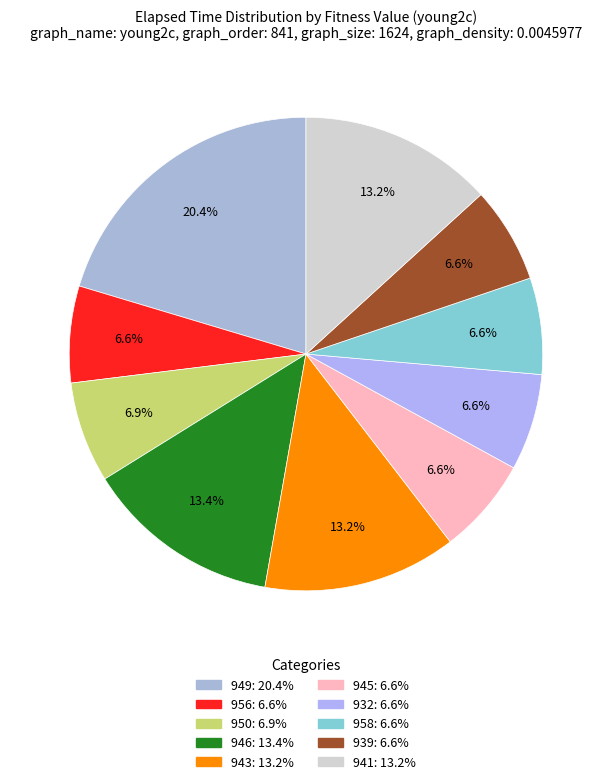

Is there a majority slice in this chart?

No